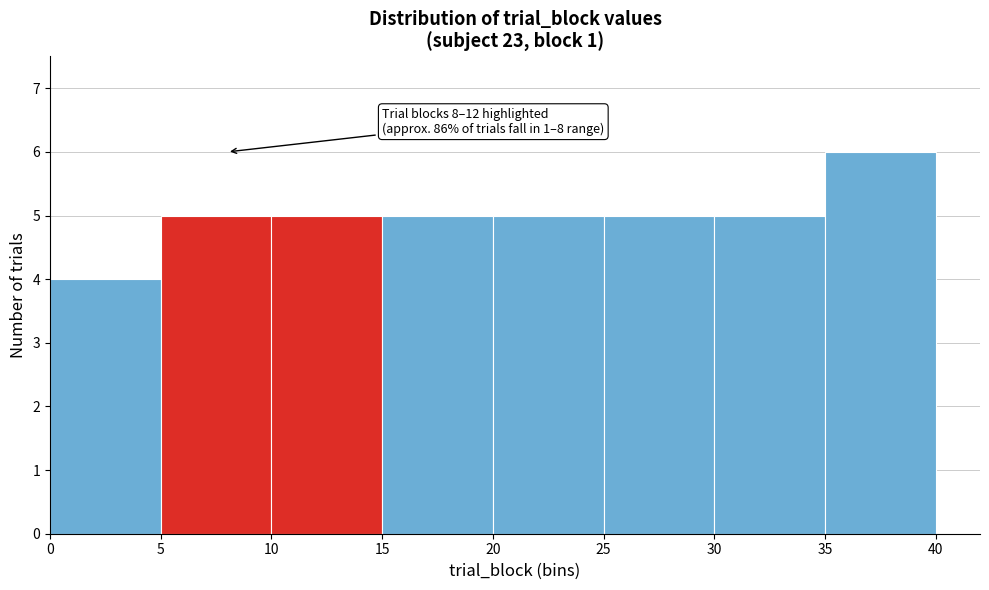

Which range on the x-axis has the tallest bar?

35 to 40